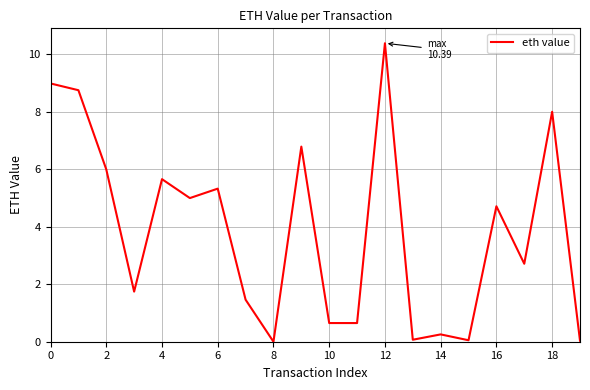

What is the difference between the maximum and minimum values?

10.4